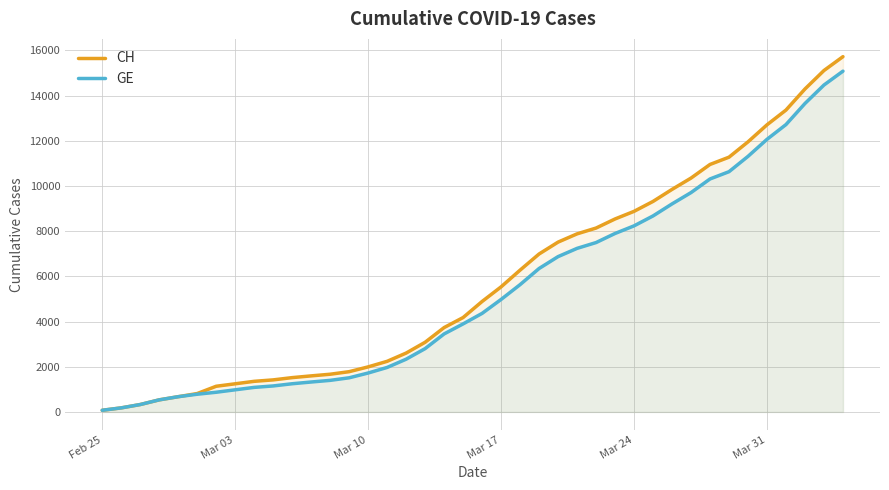

At which category does the chart reach its minimum across all series?

Feb 25